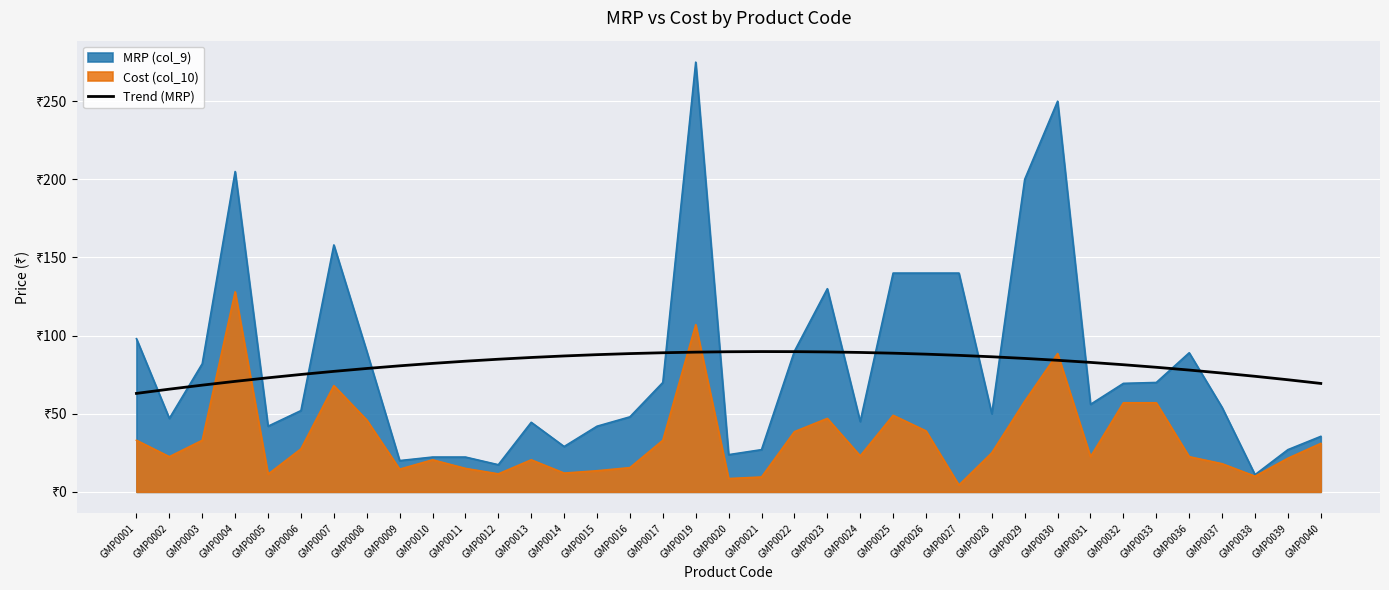

What are all the series names shown in the legend?

MRP (col_9), Cost (col_10), Trend (MRP)